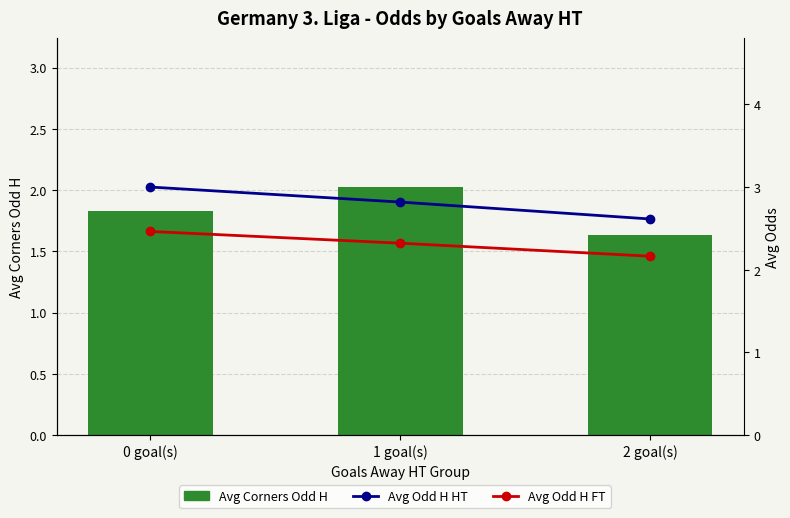

What is the total value across all series at 2 goal(s)?

6.4